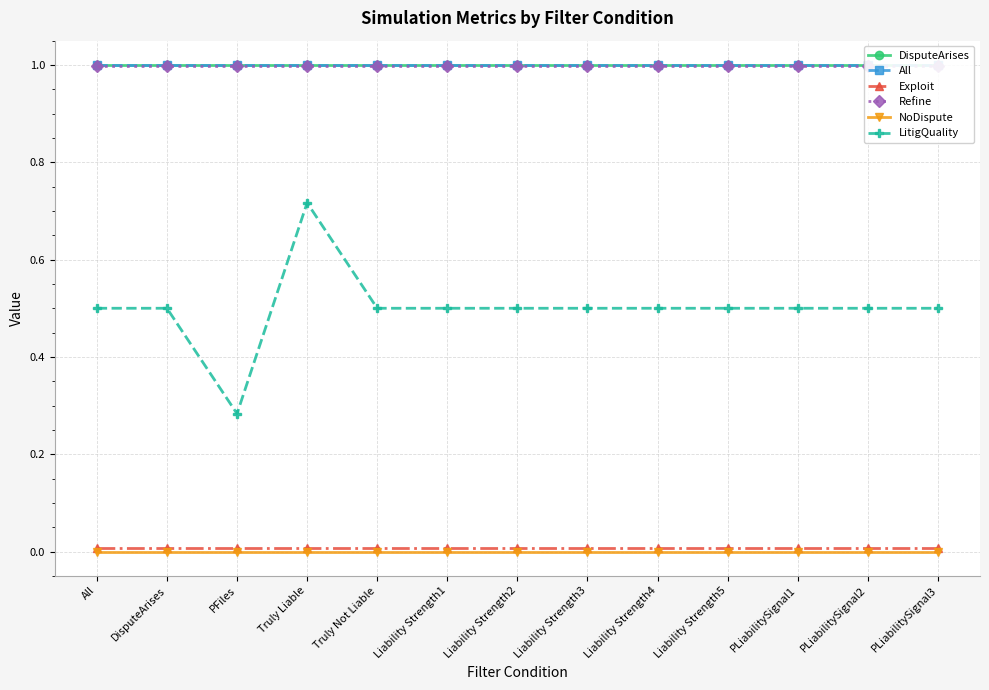

What are all the series names shown in the legend?

DisputeArises, All, Exploit, Refine, NoDispute, LitigQuality